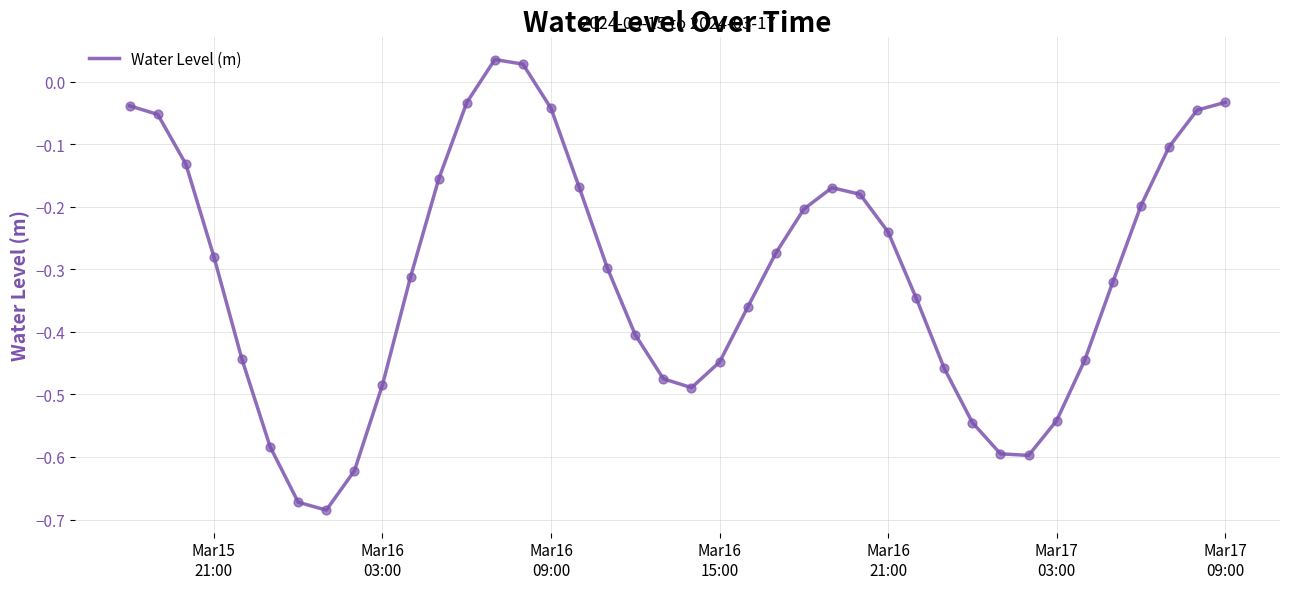

What is the difference between the maximum and minimum values?

0.7